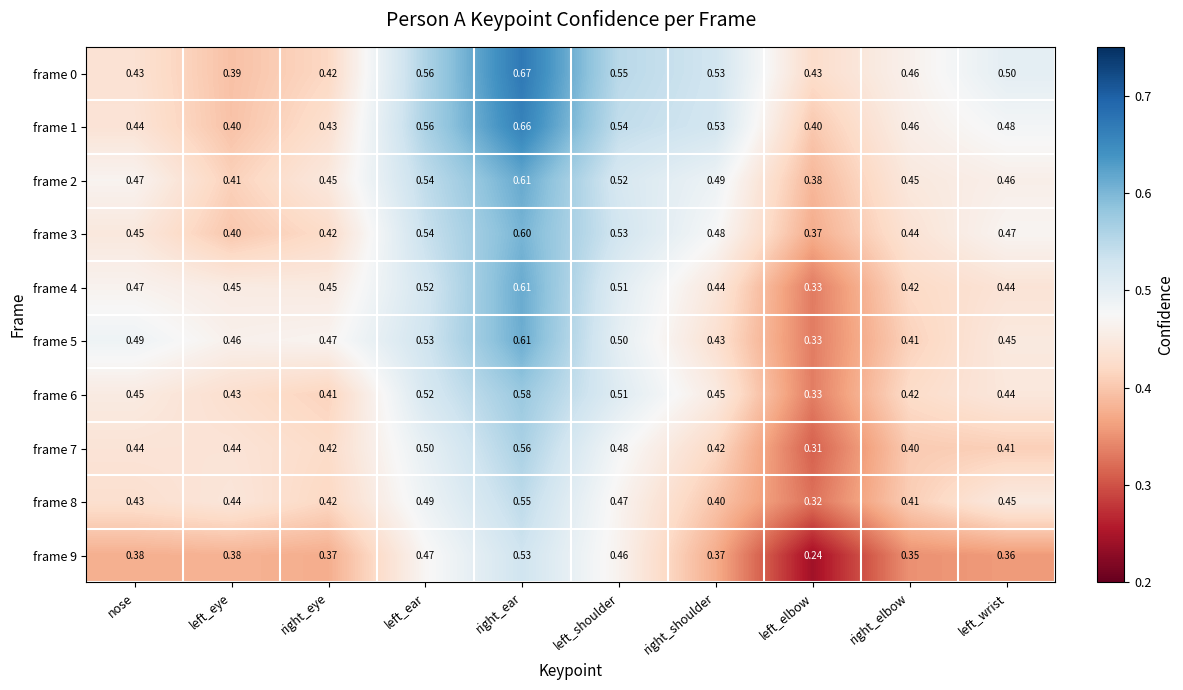

At how many categories does at least one series exceed 0?

10